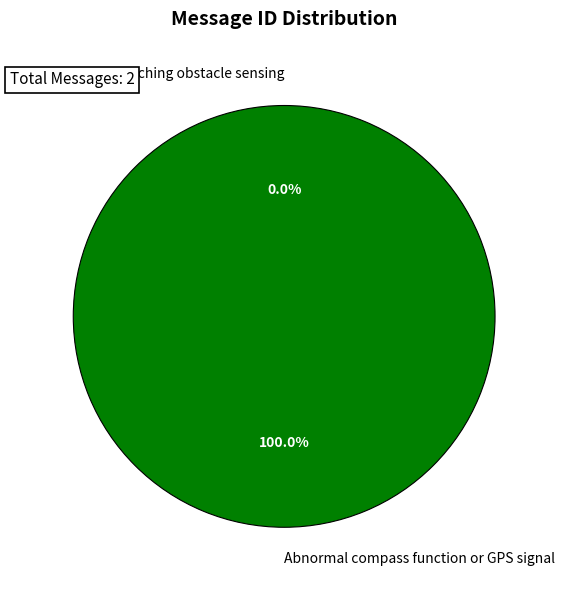

What is the majority slice?

Abnormal compass function or GPS signal